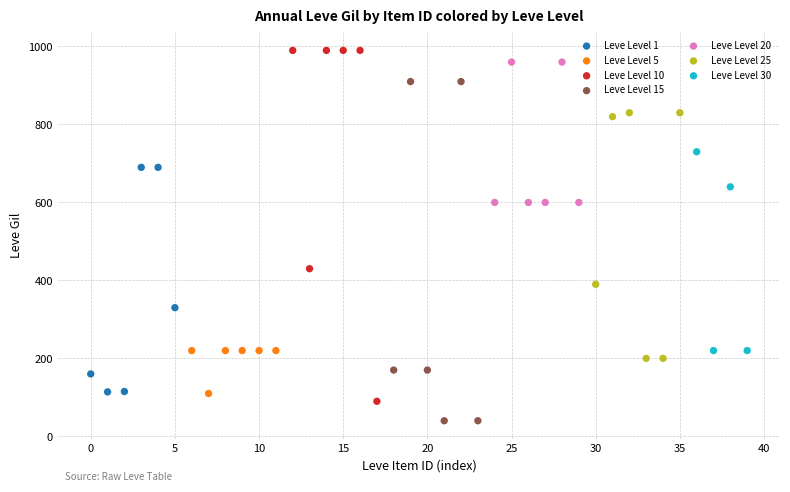

What are all the series names shown in the legend?

Leve Level 1, Leve Level 5, Leve Level 10, Leve Level 15, Leve Level 20, Leve Level 25, Leve Level 30